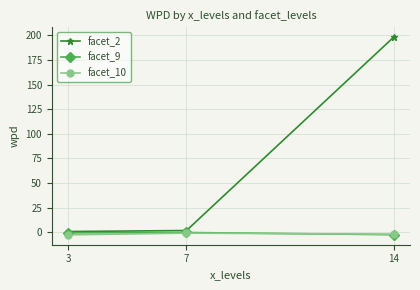

Which series has the widest spread of values?

facet_2